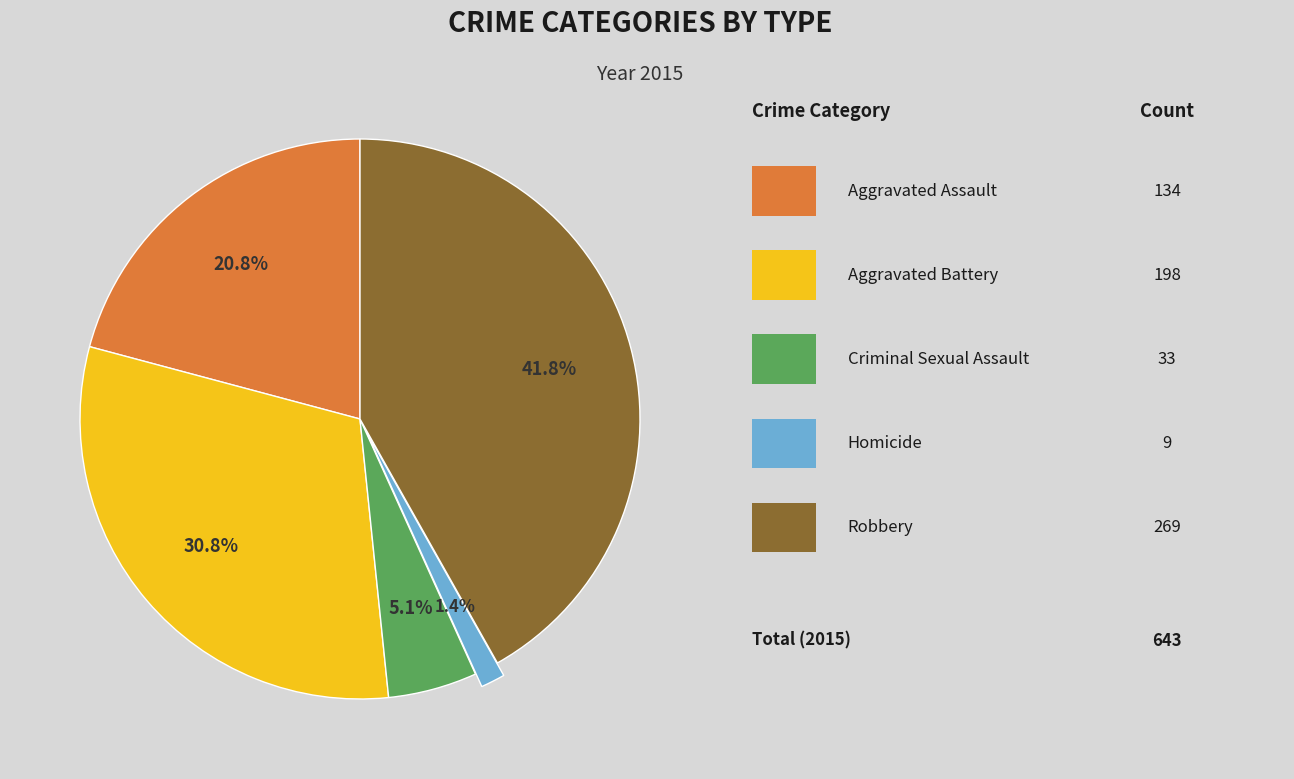

Is there a majority slice in this chart?

No